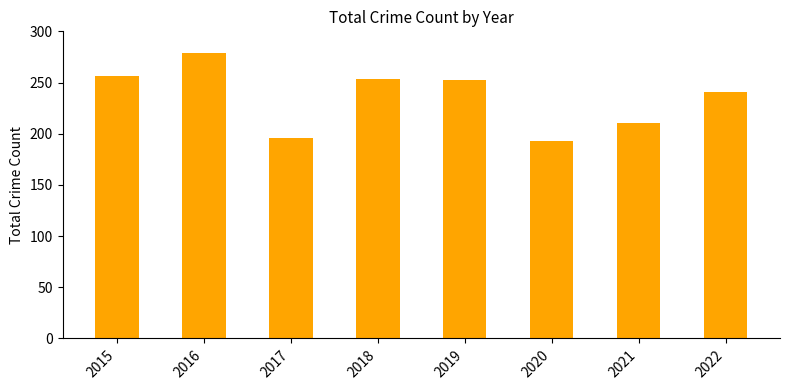

What is the maximum value shown in the chart?

279